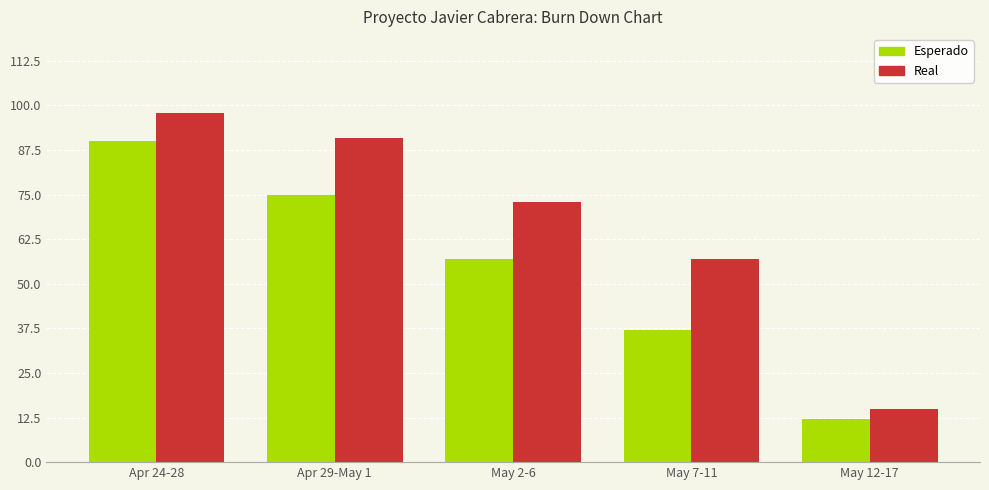

The Esperado series shows 5 at May 12-17. True or false?

False